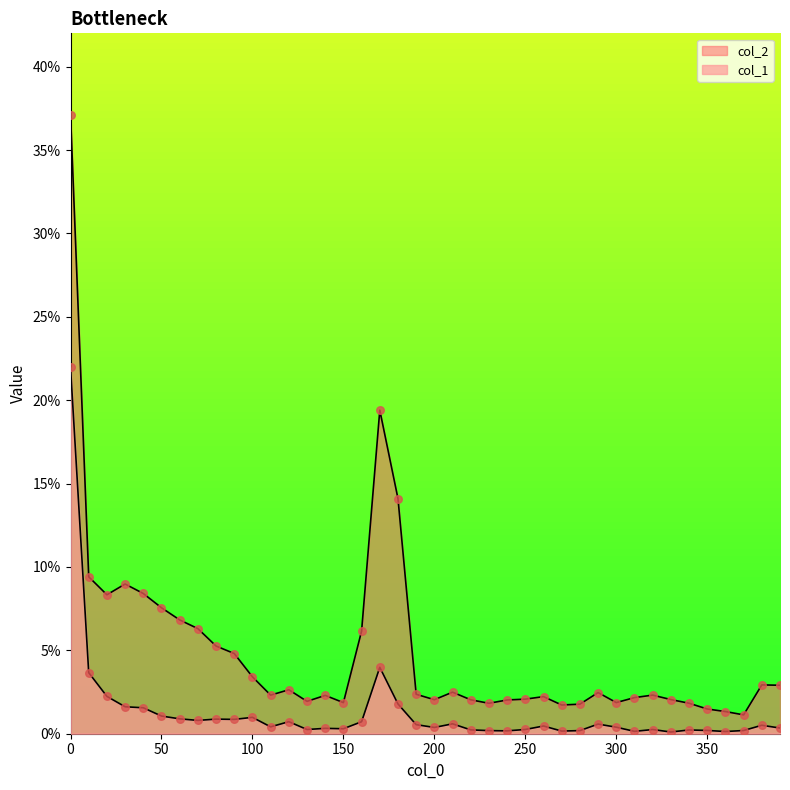

Which series contains the highest Y value?

col_2